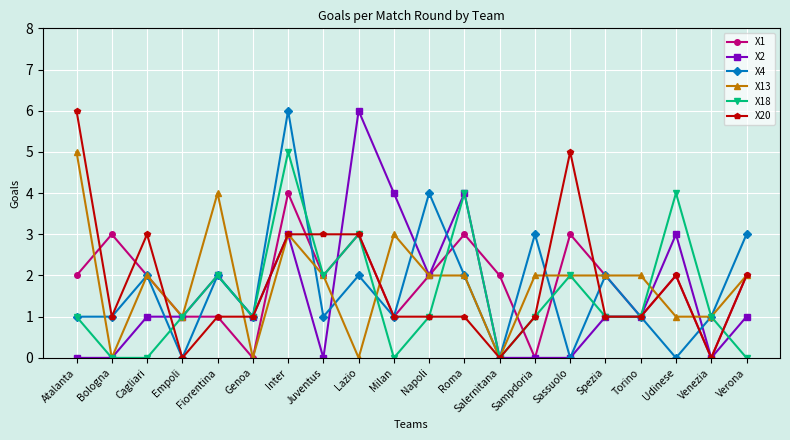

What is the difference between the second highest and second lowest values in the X4 series?

4